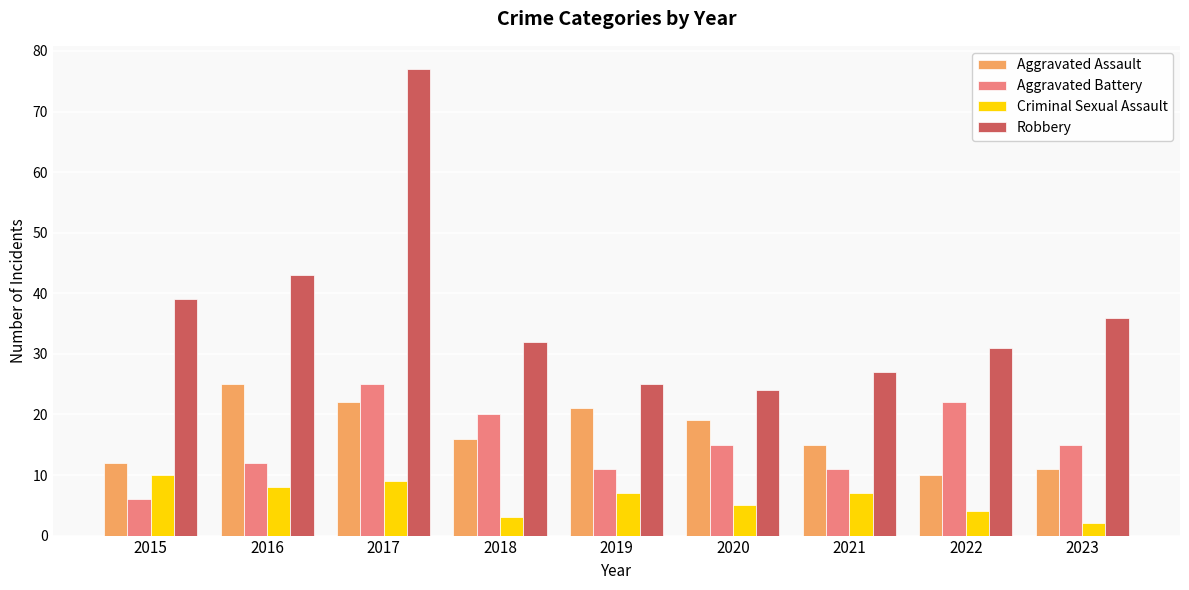

True or false: Aggravated Assault has a value of 10 at 2022.

True